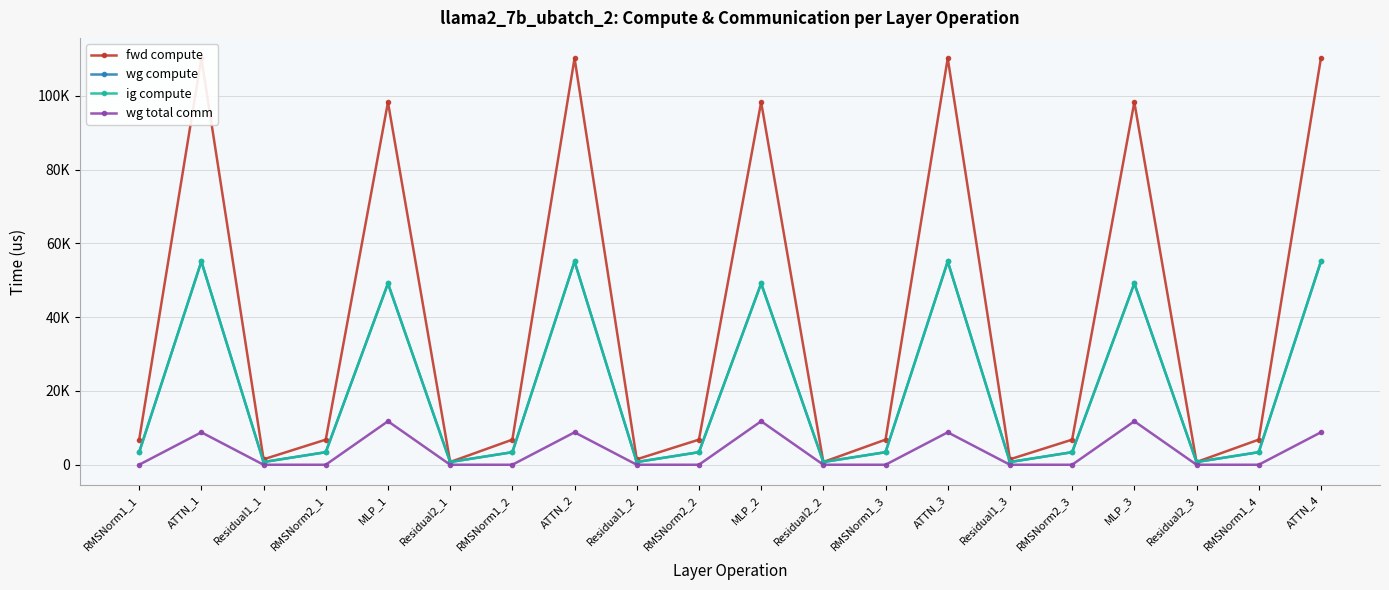

List the labels in order of fwd compute value, smallest first.

Residual2_1, Residual2_2, Residual2_3, Residual1_1, Residual1_2, Residual1_3, RMSNorm1_1, RMSNorm2_1, RMSNorm1_2, RMSNorm2_2, RMSNorm1_3, RMSNorm2_3, RMSNorm1_4, MLP_1, MLP_2, MLP_3, ATTN_1, ATTN_2, ATTN_3, ATTN_4